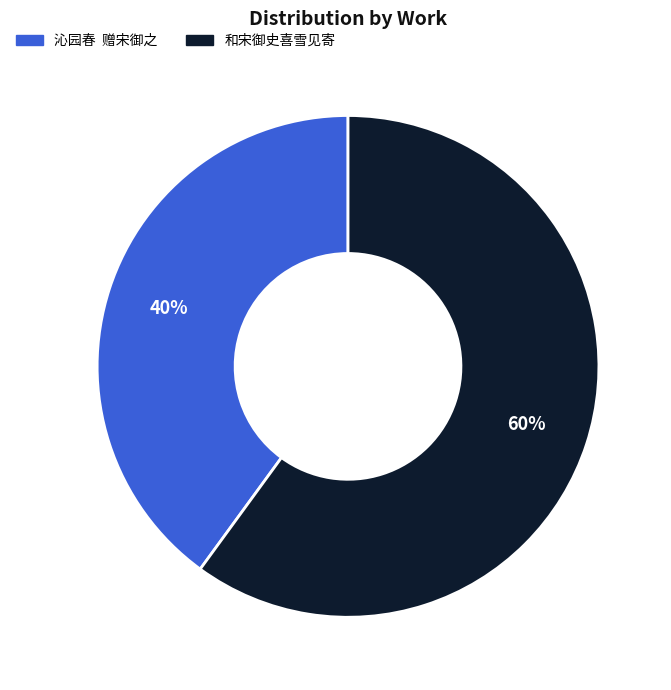

Do 沁园春 赠宋御之 and 和宋御史喜雪见寄 together represent more than half of the pie?

Yes